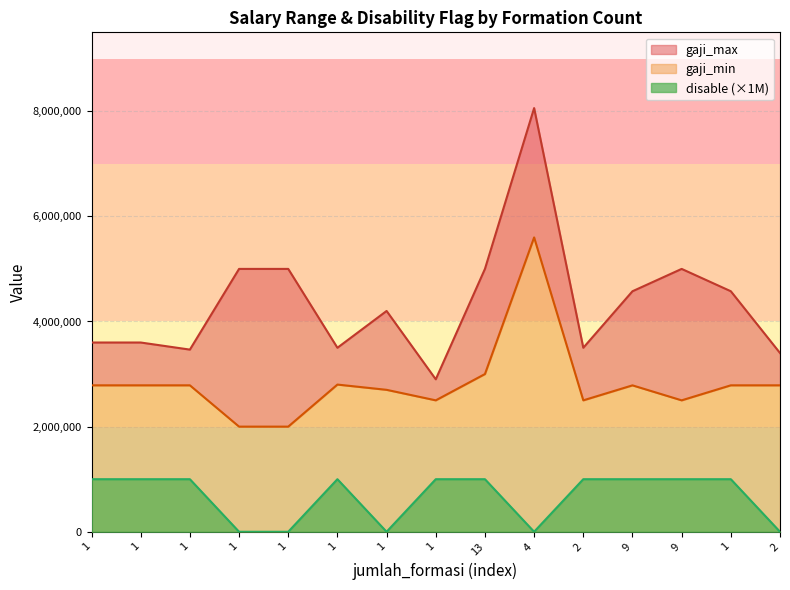

Which series has the largest range (max minus min)?

gaji_max